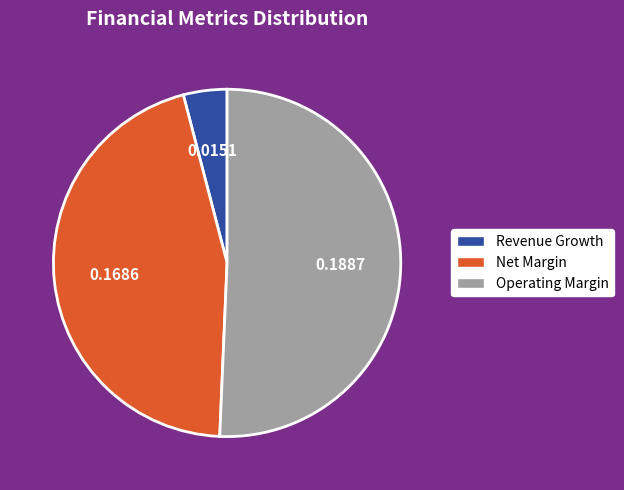

Rank the categories by value from highest to lowest.

Operating Margin, Net Margin, Revenue Growth